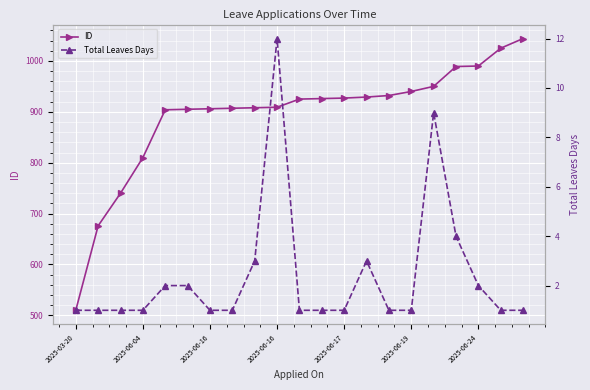

True or false: ID and Total Leaves Days intersect in this chart.

False